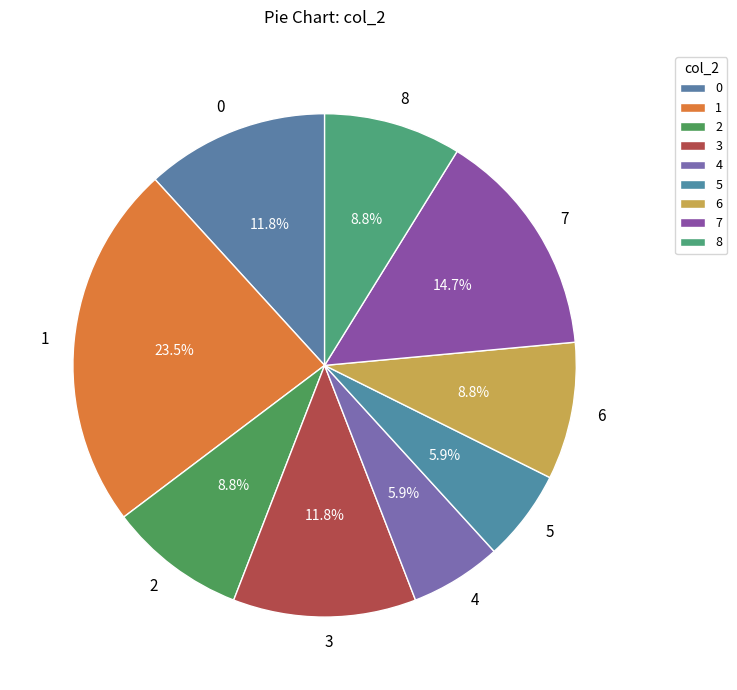

Is the sum of 0 and 3 greater than half?

No